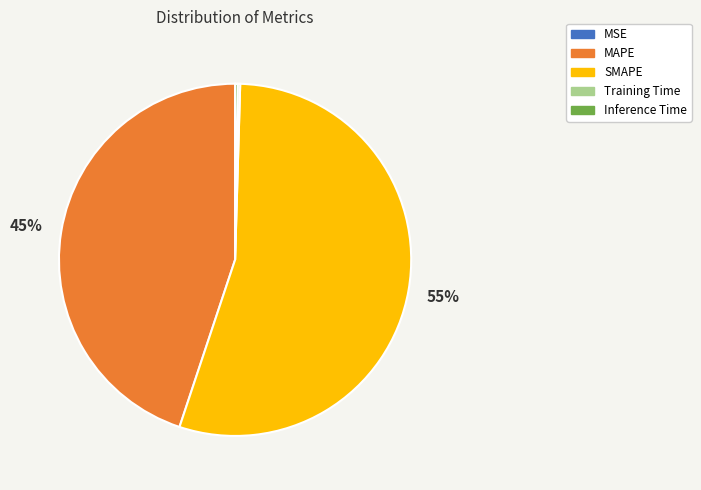

To the nearest percent, what percentage of the pie is SMAPE?

55%